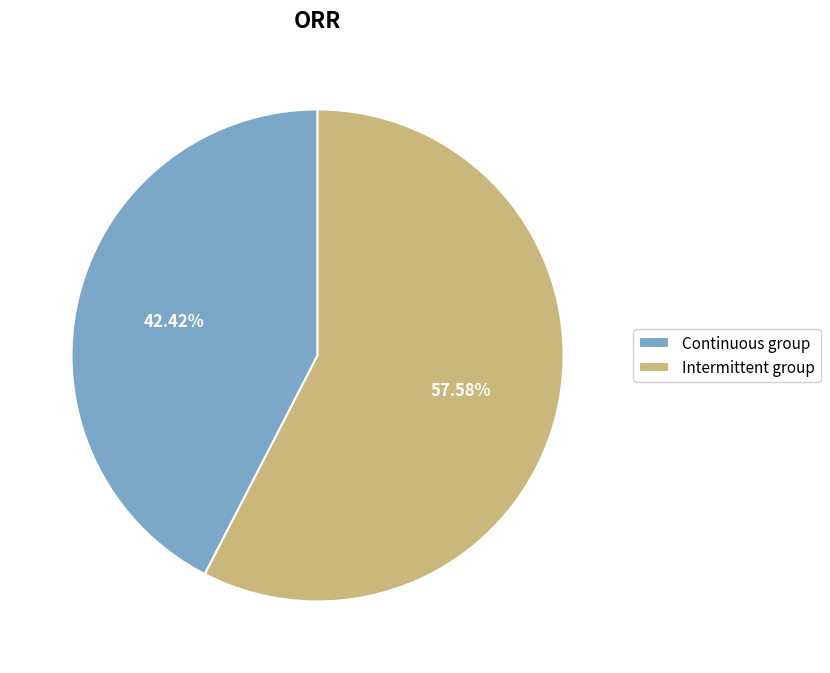

What is the ratio of the value at Continuous group to the value at Intermittent group?

0.7